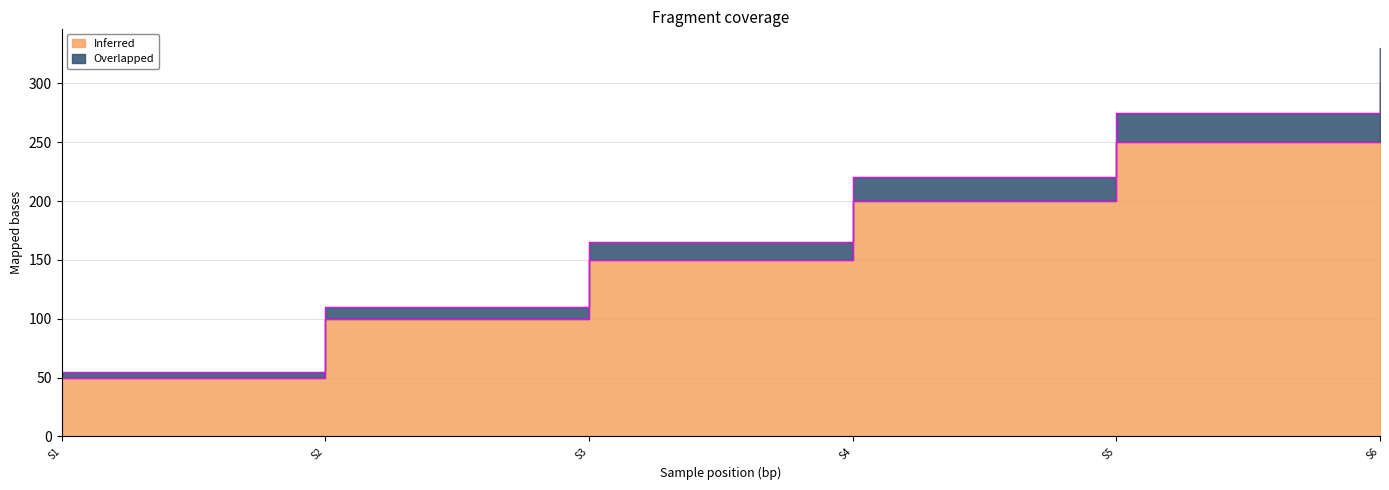

True or false: Overlapped has more than 1 interior local peaks.

False